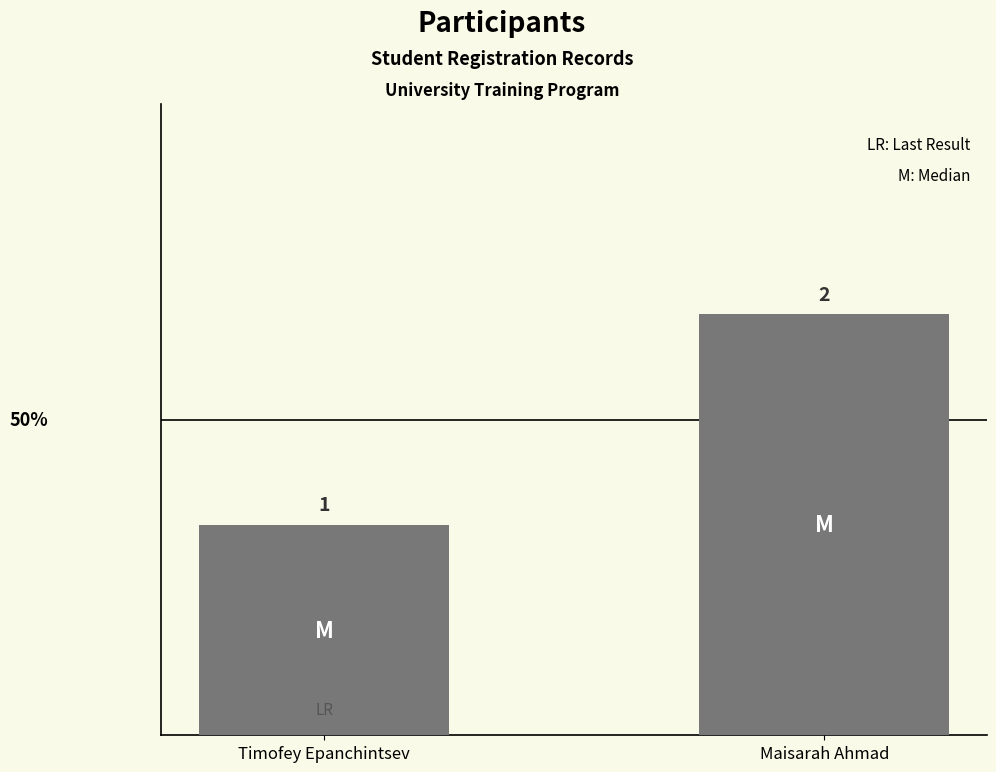

Reading left to right, transcribe all the data shown in this chart.

Timofey Epanchintsev=1	Maisarah Ahmad=2